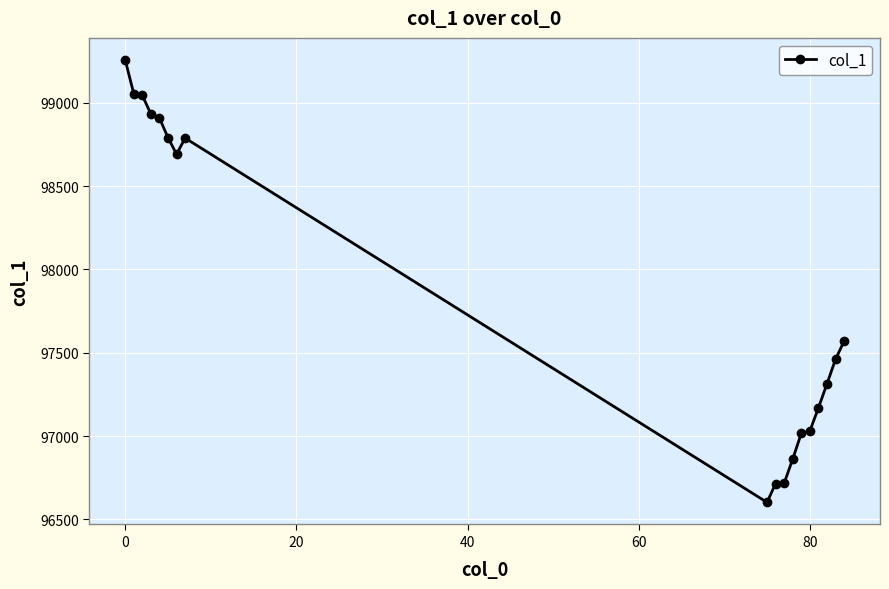

What is the value of the 7th point from the left?

98691.4